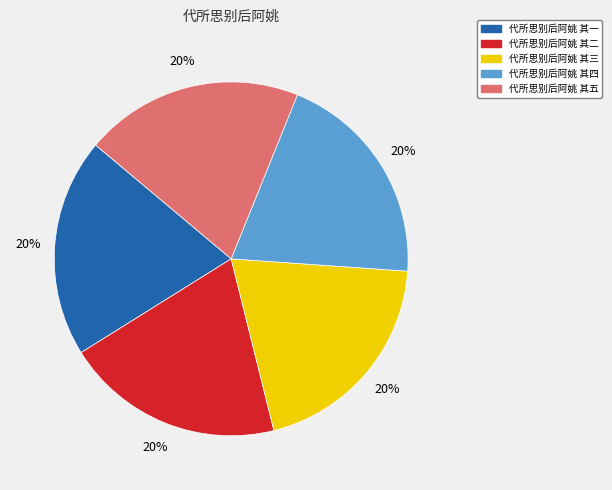

How many slices are in this pie chart?

5